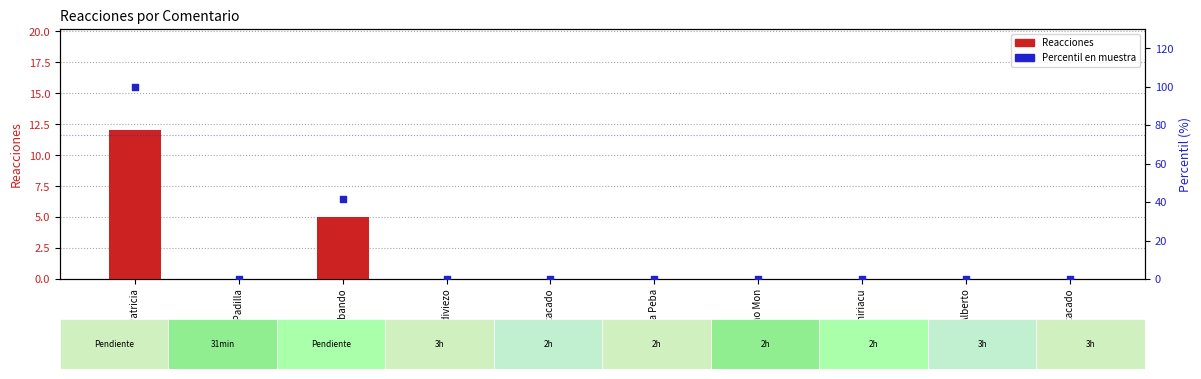

At which category is the sum across all series the highest?

Monica Patricia